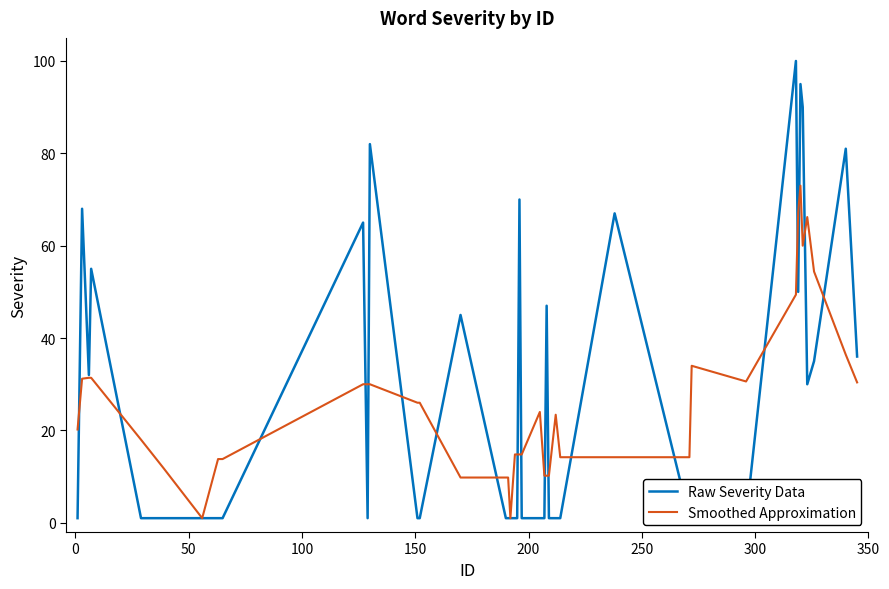

What is the highest value of the Smoothed Approximation series?

73.0